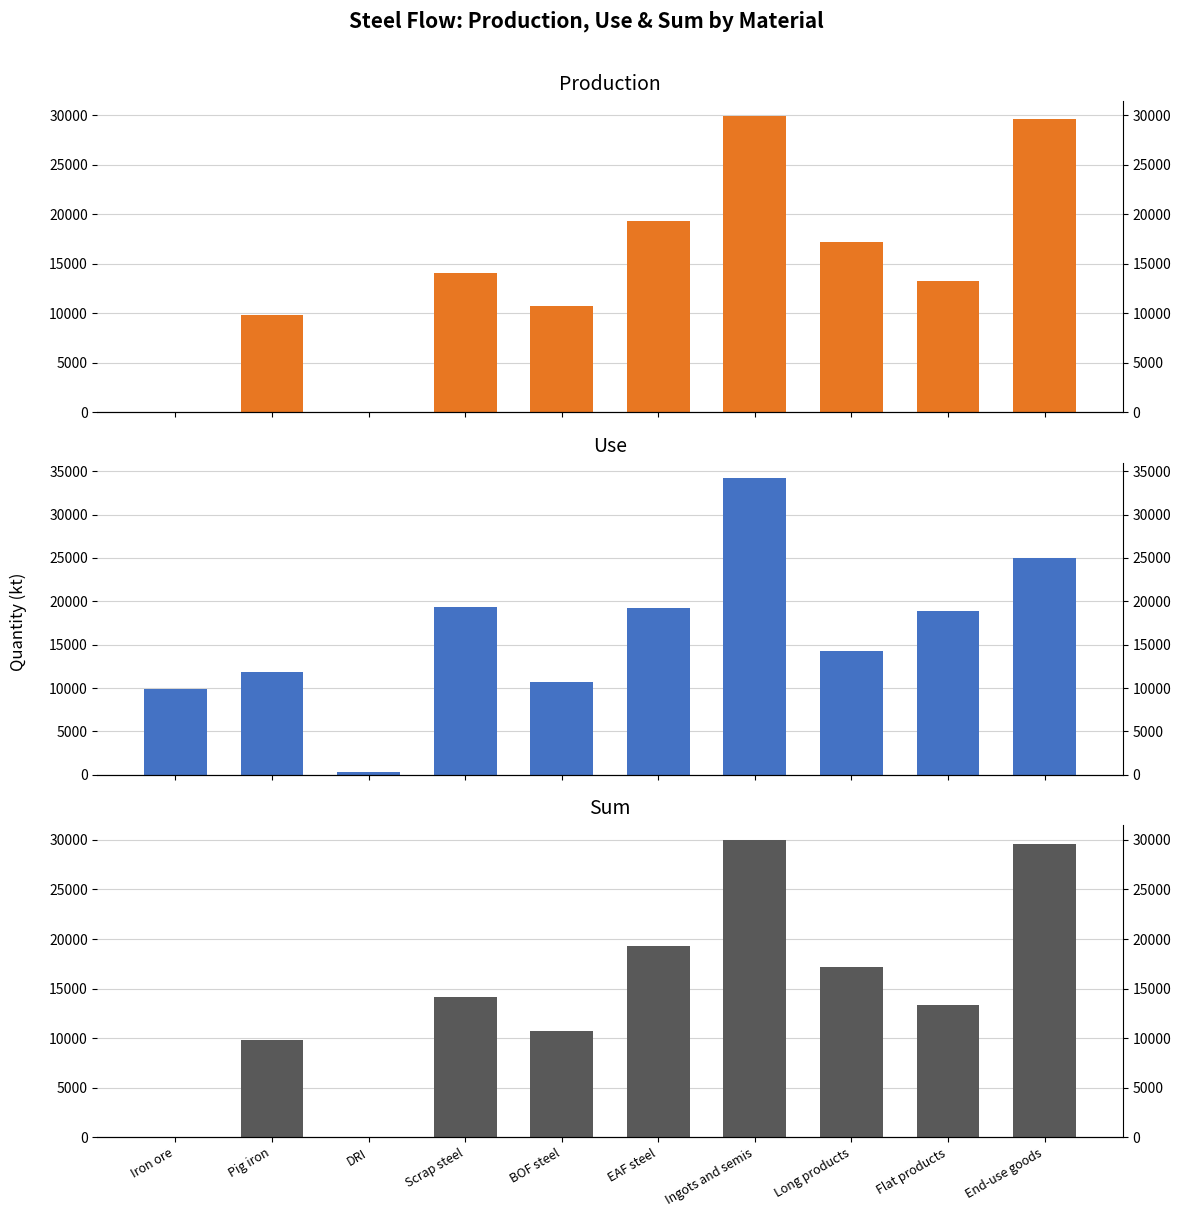

What is the label of the 5th bar from the right?

EAF steel